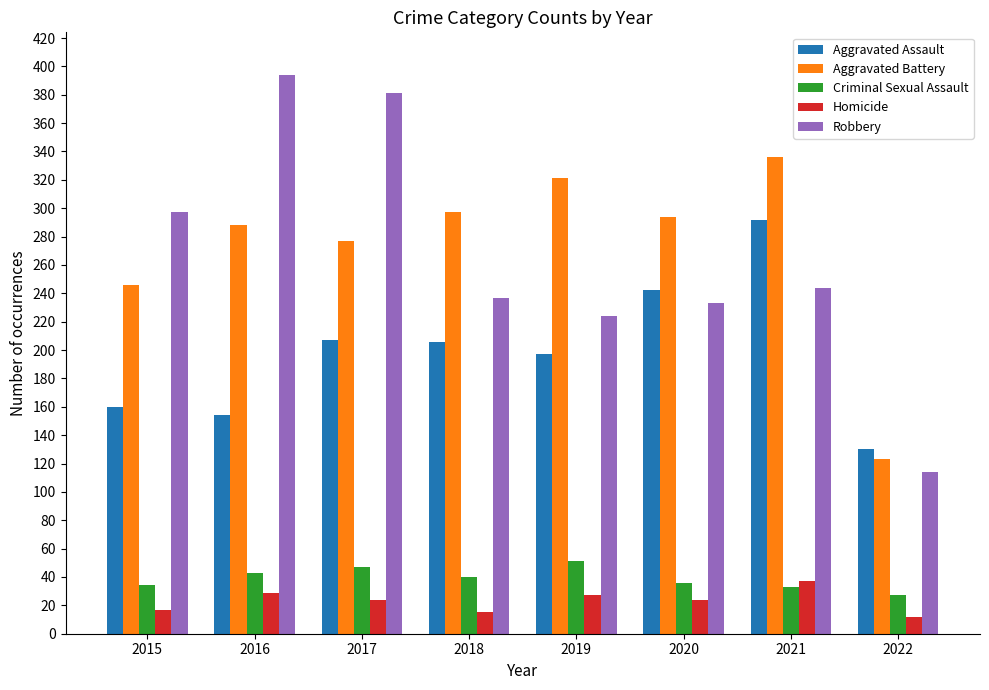

What is the difference between the highest and lowest values at 2019?

294